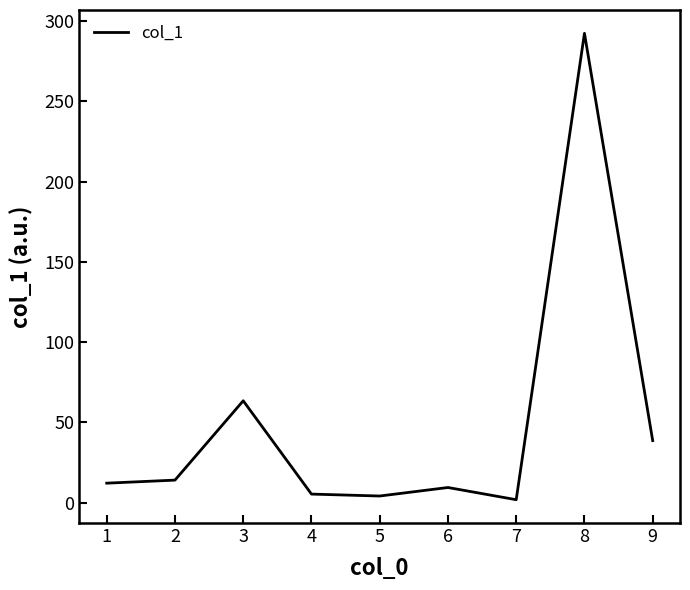

Which category has the highest value across all series?

8